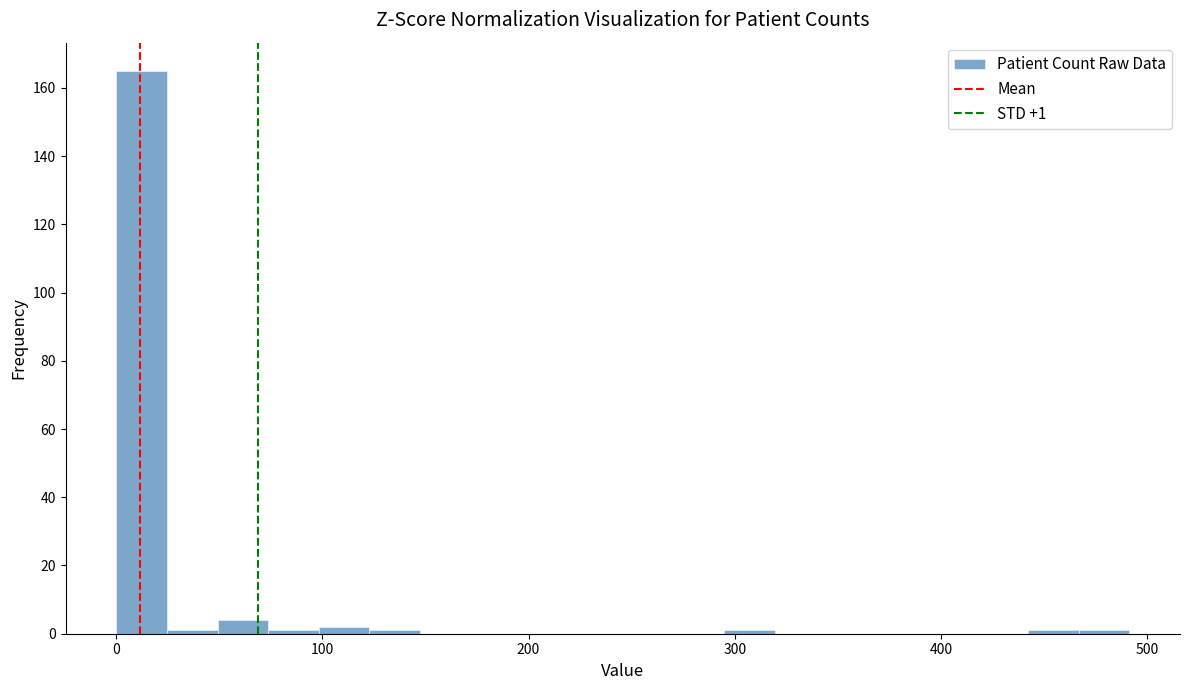

Read against the x-axis, roughly where is the centre of the tallest bar?

10